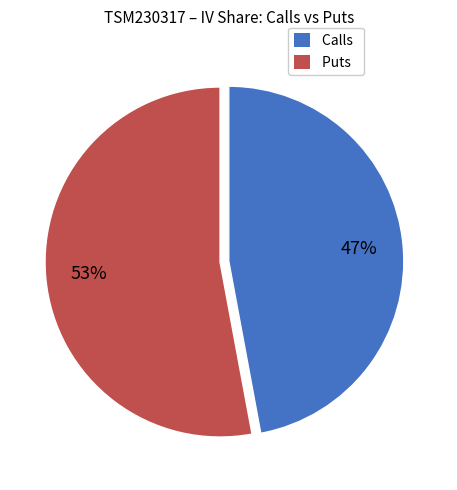

Which category accounts for the majority?

Puts